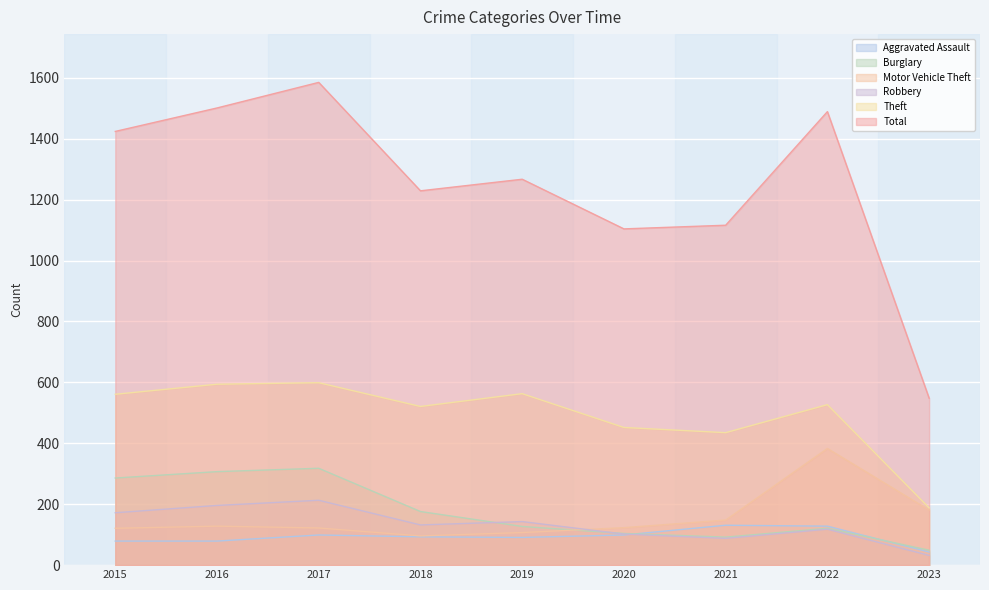

Reading left to right, list all the values displayed in this chart.

Aggravated Assault: 79	79	99	93	91	99	131	128	43
Burglary: 286	307	318	176	127	104	92	121	49
Motor Vehicle Theft: 121	128	122	96	107	123	148	383	181
Robbery: 172	196	213	132	143	102	88	118	32
Theft: 561	594	599	521	563	452	435	527	188
Total: 1424	1501	1585	1229	1267	1104	1116	1489	548